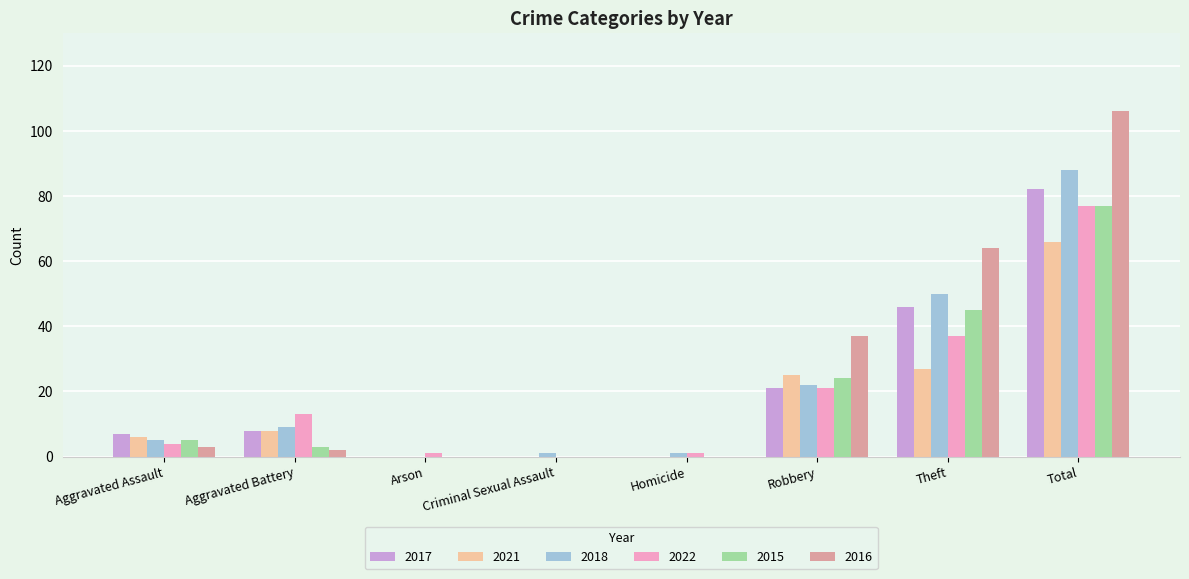

How many values in 2018 are above zero?

7